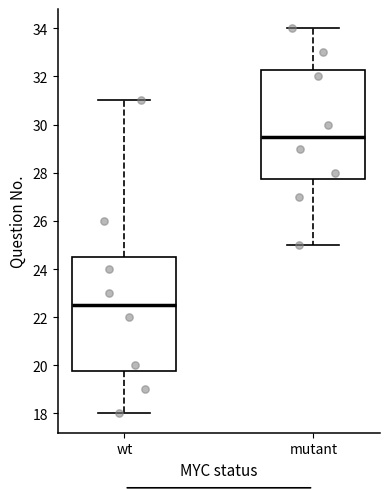

Comparing the boxes themselves (not the whiskers), which one is the tallest?

wt